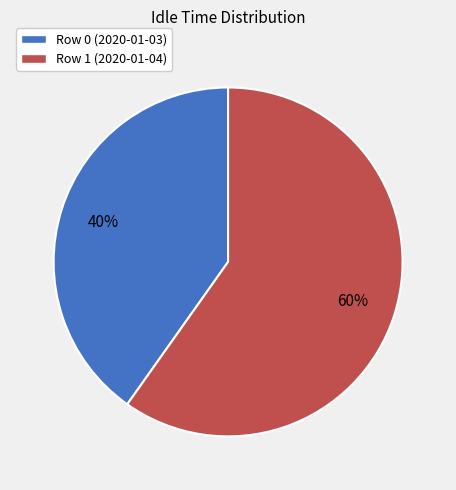

To the nearest percent, what is the difference between the largest and smallest slice percentages?

20%